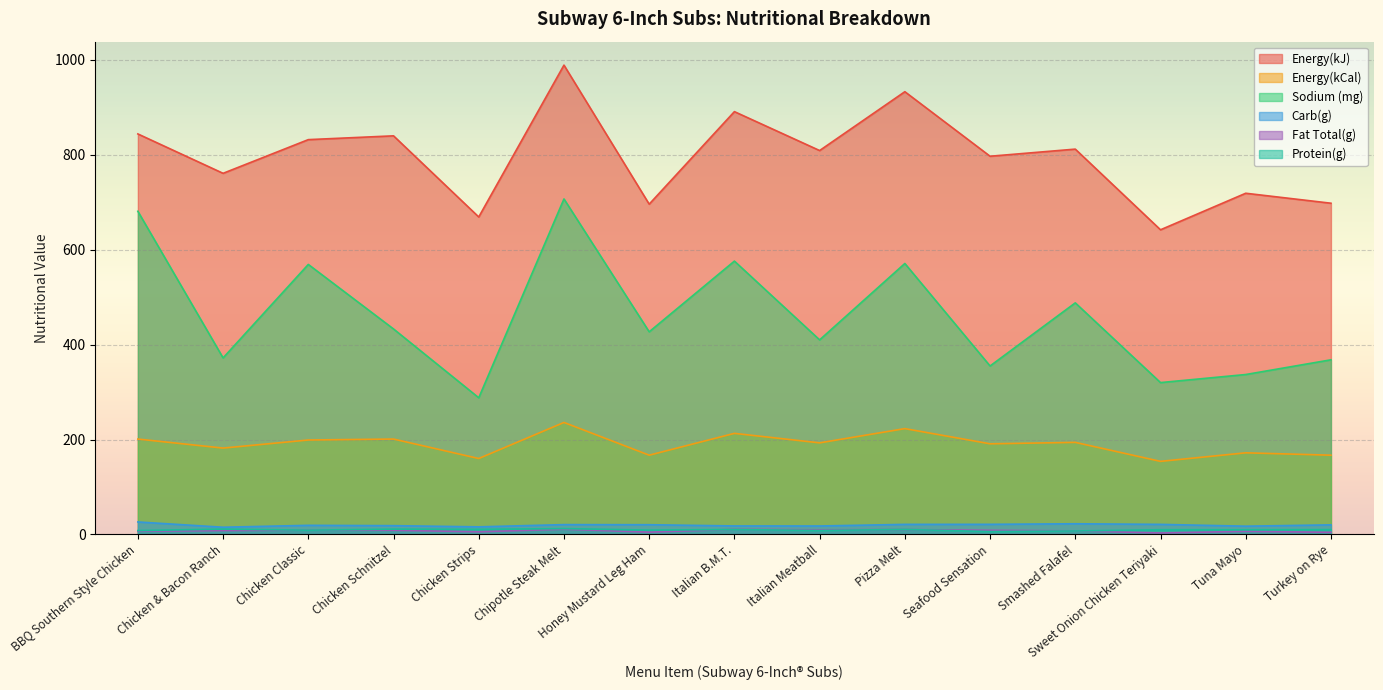

Reading left to right, transcribe all the data shown in this chart.

Energy(kJ): BBQ Southern Style Chicken=844.0	Chicken & Bacon Ranch=761.0	Chicken Classic=832.0	Chicken Schnitzel=840.0	Chicken Strips=669.0	Chipotle Steak Melt=989.0	Honey Mustard Leg Ham=696.0	Italian B.M.T.=891.0	Italian Meatball=809.0	Pizza Melt=933.0	Seafood Sensation=797.0	Smashed Falafel=812.0	Sweet Onion Chicken Teriyaki=642.0	Tuna Mayo=719.0	Turkey on Rye=698.0
Energy(kCal): BBQ Southern Style Chicken=201.0	Chicken & Bacon Ranch=182.0	Chicken Classic=199.0	Chicken Schnitzel=201.0	Chicken Strips=160.0	Chipotle Steak Melt=236.0	Honey Mustard Leg Ham=167.0	Italian B.M.T.=213.0	Italian Meatball=193.0	Pizza Melt=223.0	Seafood Sensation=191.0	Smashed Falafel=194.0	Sweet Onion Chicken Teriyaki=154.0	Tuna Mayo=172.0	Turkey on Rye=167.0
Sodium (mg): BBQ Southern Style Chicken=681.0	Chicken & Bacon Ranch=372.0	Chicken Classic=569.0	Chicken Schnitzel=433.0	Chicken Strips=288.0	Chipotle Steak Melt=707.0	Honey Mustard Leg Ham=427.0	Italian B.M.T.=576.0	Italian Meatball=410.0	Pizza Melt=571.0	Seafood Sensation=355.0	Smashed Falafel=488.0	Sweet Onion Chicken Teriyaki=320.0	Tuna Mayo=337.0	Turkey on Rye=368.0
Carb(g): BBQ Southern Style Chicken=26.3	Chicken & Bacon Ranch=15.2	Chicken Classic=19.2	Chicken Schnitzel=18.5	Chicken Strips=16.0	Chipotle Steak Melt=20.7	Honey Mustard Leg Ham=20.5	Italian B.M.T.=17.9	Italian Meatball=17.8	Pizza Melt=21.2	Seafood Sensation=21.3	Smashed Falafel=22.5	Sweet Onion Chicken Teriyaki=21.2	Tuna Mayo=17.4	Turkey on Rye=20.2
Fat Total(g): BBQ Southern Style Chicken=6.7	Chicken & Bacon Ranch=8.2	Chicken Classic=9.2	Chicken Schnitzel=8.8	Chicken Strips=5.6	Chipotle Steak Melt=11.0	Honey Mustard Leg Ham=4.9	Italian B.M.T.=10.8	Italian Meatball=9.8	Pizza Melt=10.3	Seafood Sensation=8.7	Smashed Falafel=7.5	Sweet Onion Chicken Teriyaki=3.1	Tuna Mayo=6.6	Turkey on Rye=4.5
Protein(g): BBQ Southern Style Chicken=8.1	Chicken & Bacon Ranch=11.3	Chicken Classic=9.0	Chicken Schnitzel=11.2	Chicken Strips=10.8	Chipotle Steak Melt=12.3	Honey Mustard Leg Ham=9.1	Italian B.M.T.=10.4	Italian Meatball=8.3	Pizza Melt=10.6	Seafood Sensation=6.0	Smashed Falafel=7.3	Sweet Onion Chicken Teriyaki=9.9	Tuna Mayo=9.9	Turkey on Rye=10.1